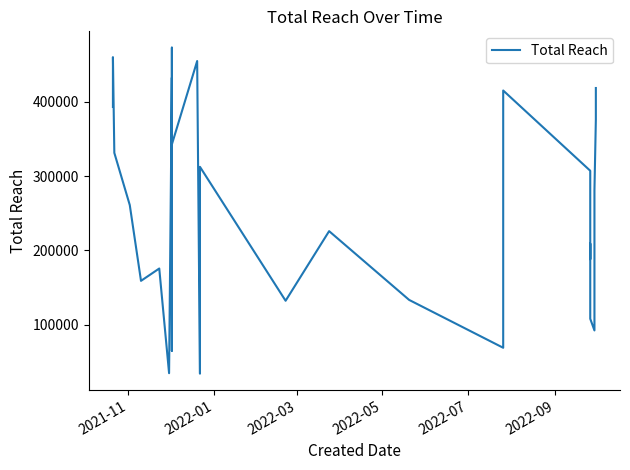

Where does the data first go above 260937?

2021-11